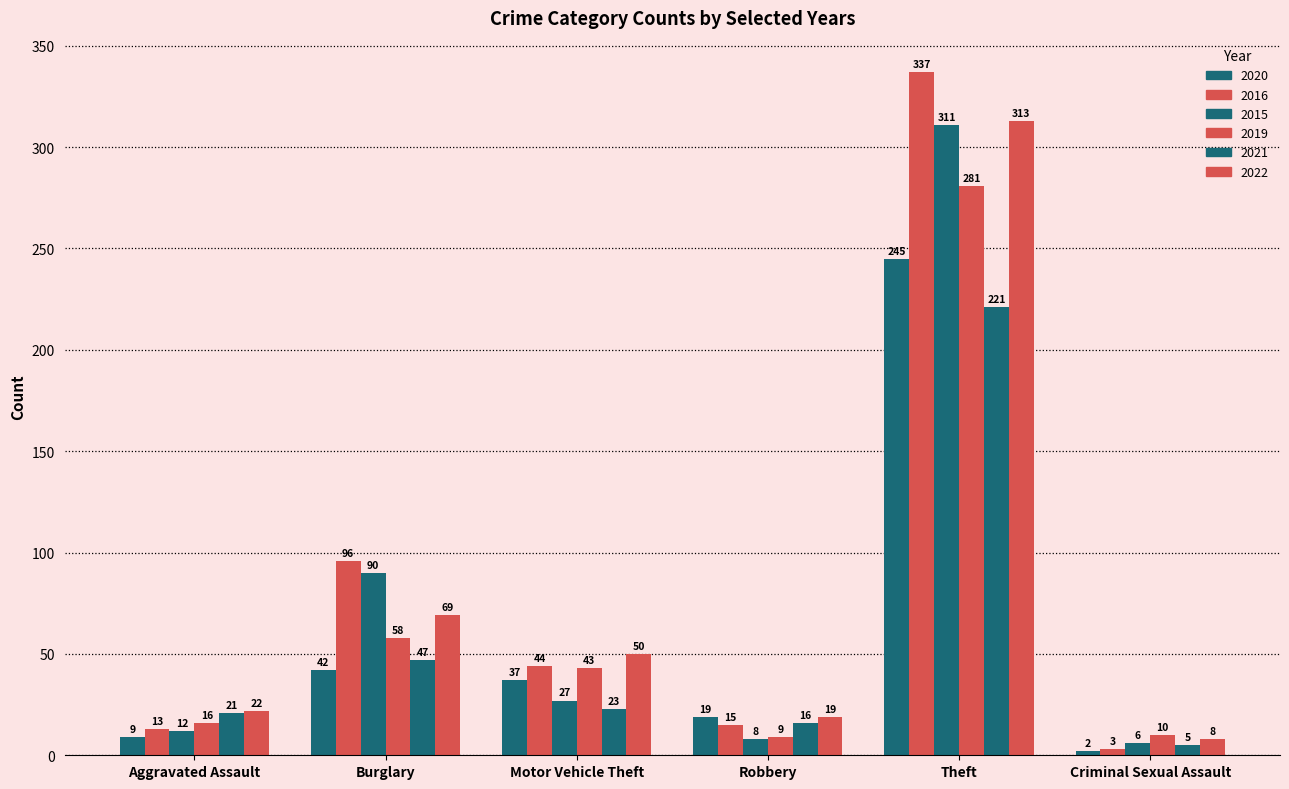

How many bars are there in each group?

6